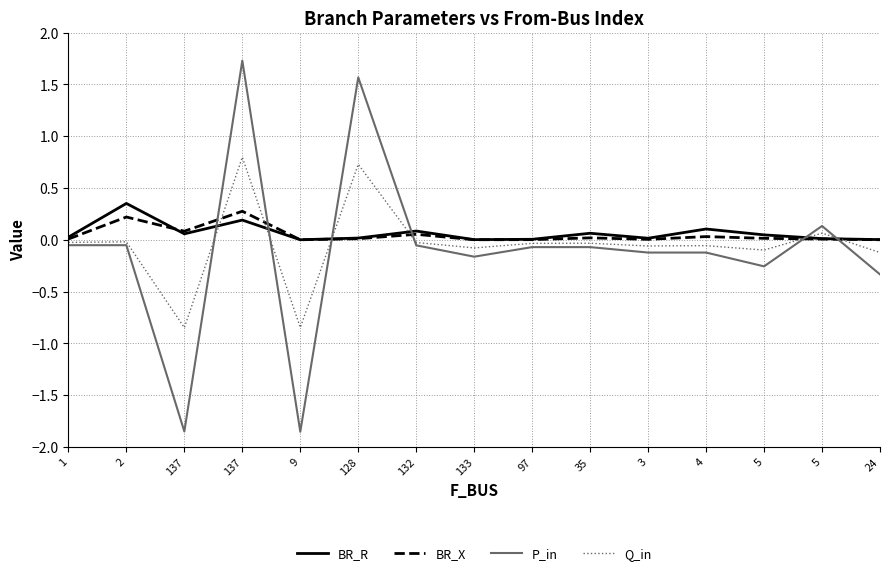

Is this an area chart (filled region under the line)?

No